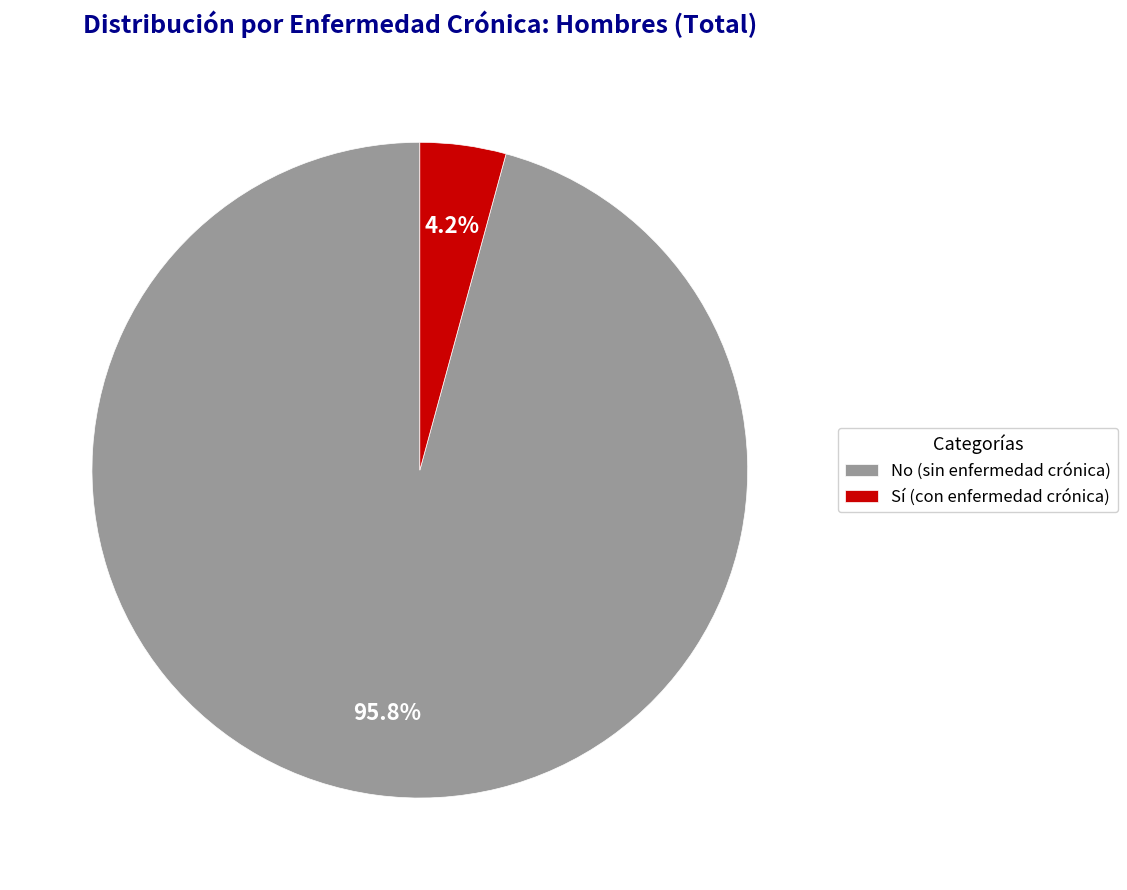

Which category has the biggest portion of the pie?

No (sin enfermedad crónica)